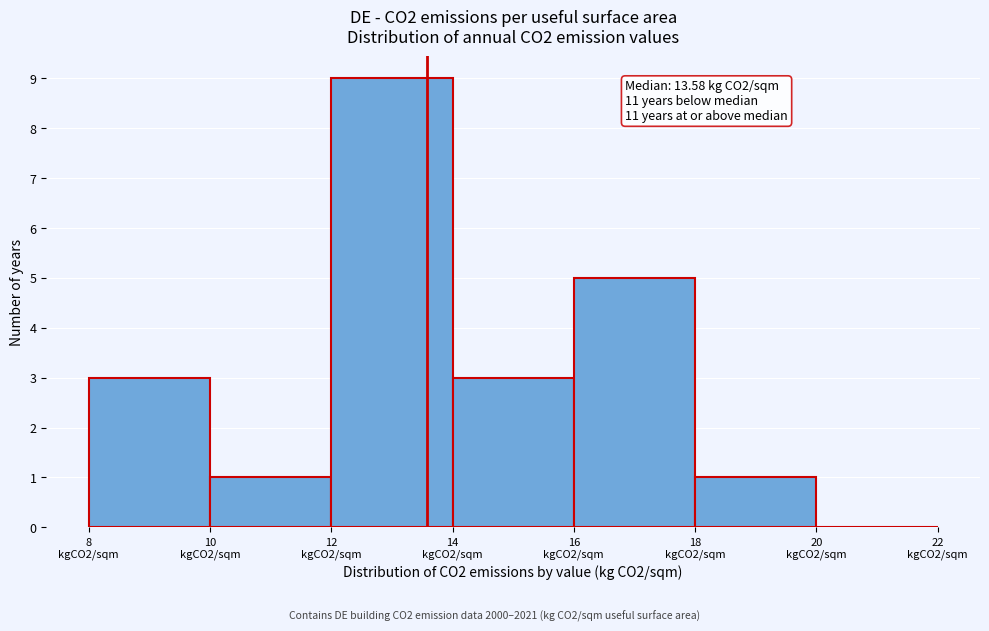

What is the maximum value shown in the chart?

9